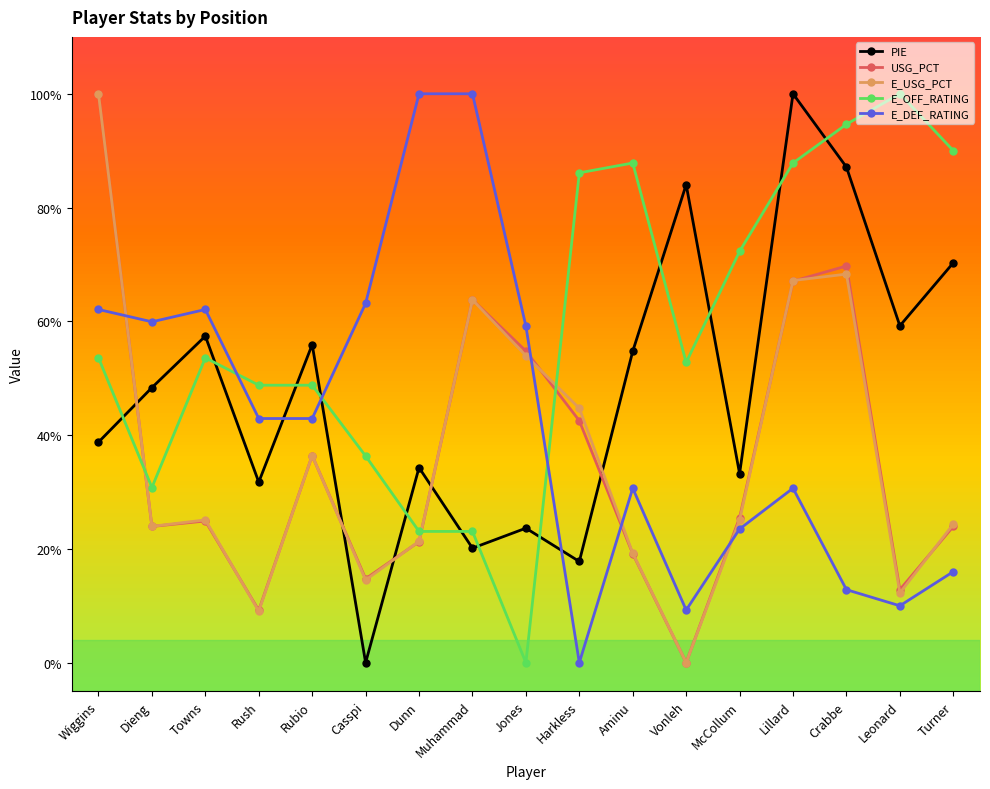

Does the chart have visible grid lines?

No